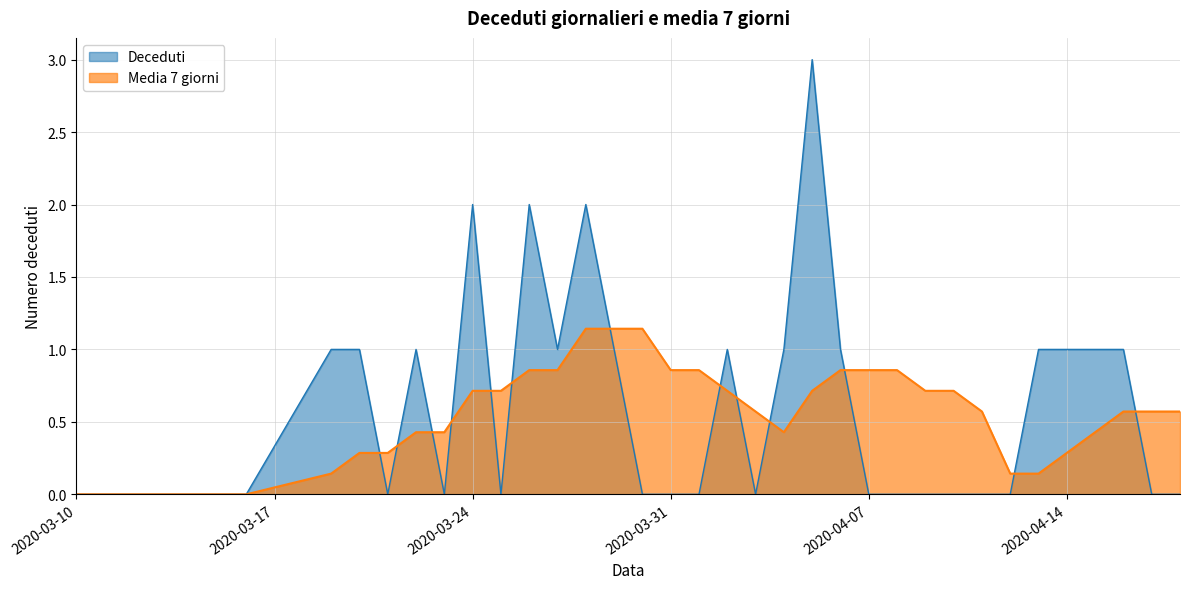

Reading left to right, what are all the values shown in this chart?

Deceduti: 2020-03-10=0.0	2020-03-16=0.0	2020-03-19=1.0	2020-03-20=1.0	2020-03-21=0.0	2020-03-22=1.0	2020-03-23=0.0	2020-03-24=2.0	2020-03-25=0.0	2020-03-26=2.0	2020-03-27=1.0	2020-03-28=2.0	2020-03-29=1.0	2020-03-30=0.0	2020-03-31=0.0	2020-04-01=0.0	2020-04-02=1.0	2020-04-03=0.0	2020-04-04=1.0	2020-04-05=3.0	2020-04-06=1.0	2020-04-07=0.0	2020-04-08=0.0	2020-04-09=0.0	2020-04-10=0.0	2020-04-11=0.0	2020-04-12=0.0	2020-04-13=1.0	2020-04-14=1.0	2020-04-15=1.0	2020-04-16=1.0	2020-04-17=0.0	2020-04-18=0.0
Media 7 giorni: 2020-03-10=0.0	2020-03-16=0.0	2020-03-19=0.1	2020-03-20=0.3	2020-03-21=0.3	2020-03-22=0.4	2020-03-23=0.4	2020-03-24=0.7	2020-03-25=0.7	2020-03-26=0.9	2020-03-27=0.9	2020-03-28=1.1	2020-03-29=1.1	2020-03-30=1.1	2020-03-31=0.9	2020-04-01=0.9	2020-04-02=0.7	2020-04-03=0.6	2020-04-04=0.4	2020-04-05=0.7	2020-04-06=0.9	2020-04-07=0.9	2020-04-08=0.9	2020-04-09=0.7	2020-04-10=0.7	2020-04-11=0.6	2020-04-12=0.1	2020-04-13=0.1	2020-04-14=0.3	2020-04-15=0.4	2020-04-16=0.6	2020-04-17=0.6	2020-04-18=0.6